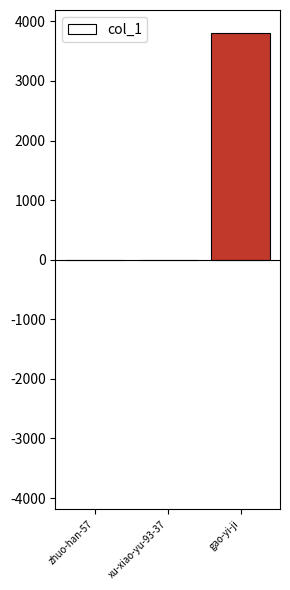

What is the average value?

1270